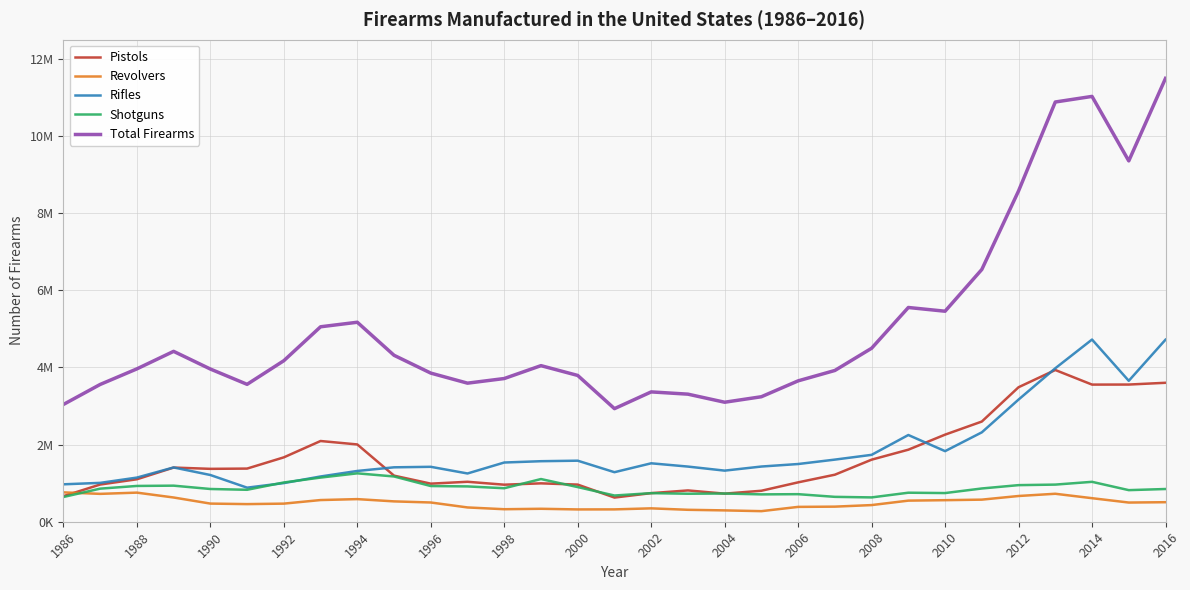

Does the chart display data point markers on the line(s)?

No